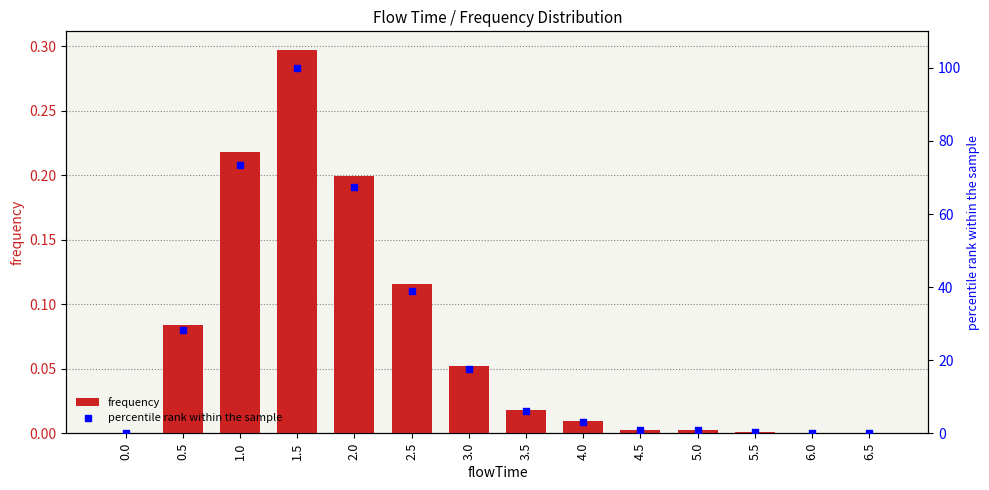

What is the total value across all series at 1.5?

100.3